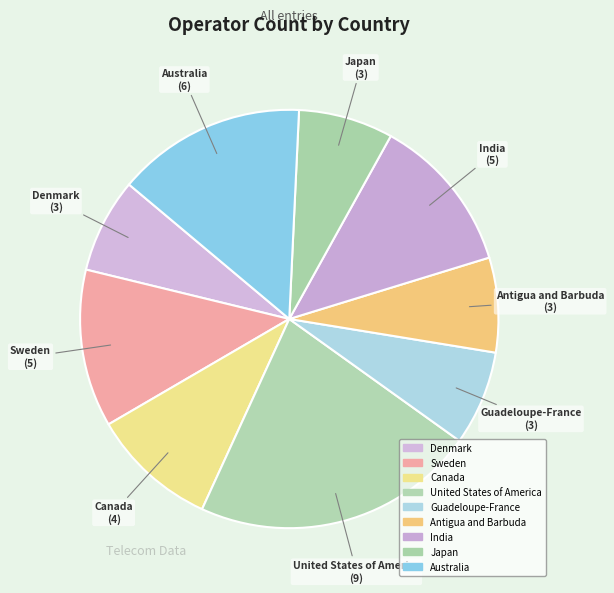

Count the number of slices in the pie.

9